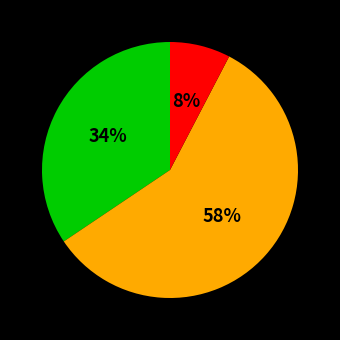

To the nearest percent, what is the difference between the largest and smallest slice percentages?

50%